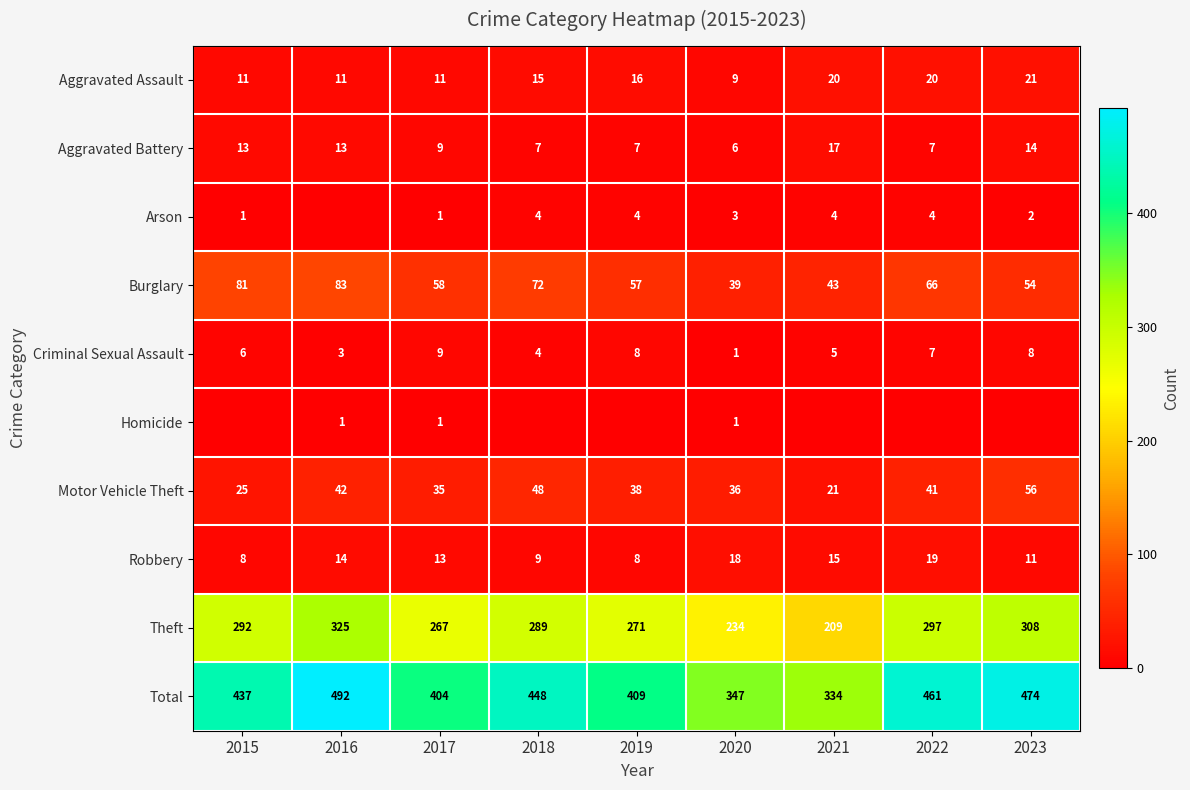

What is the difference between the second highest and minimum values in the Criminal Sexual Assault series?

7